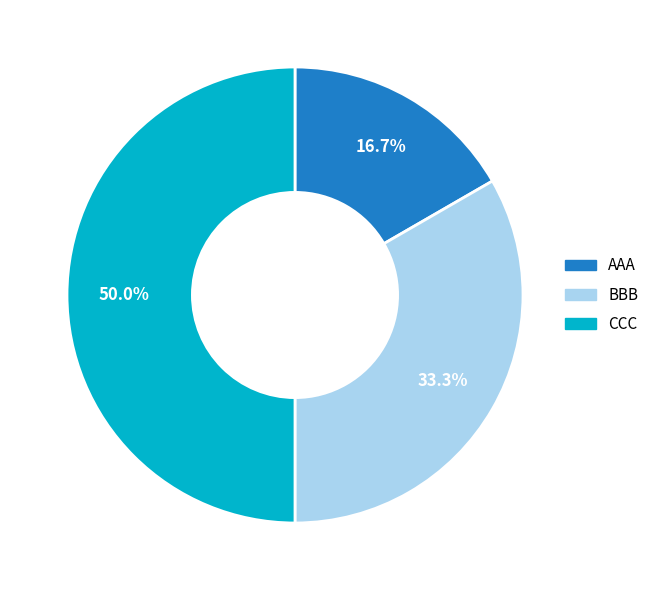

Approximately how many times larger is the value at BBB compared to CCC?

0.7